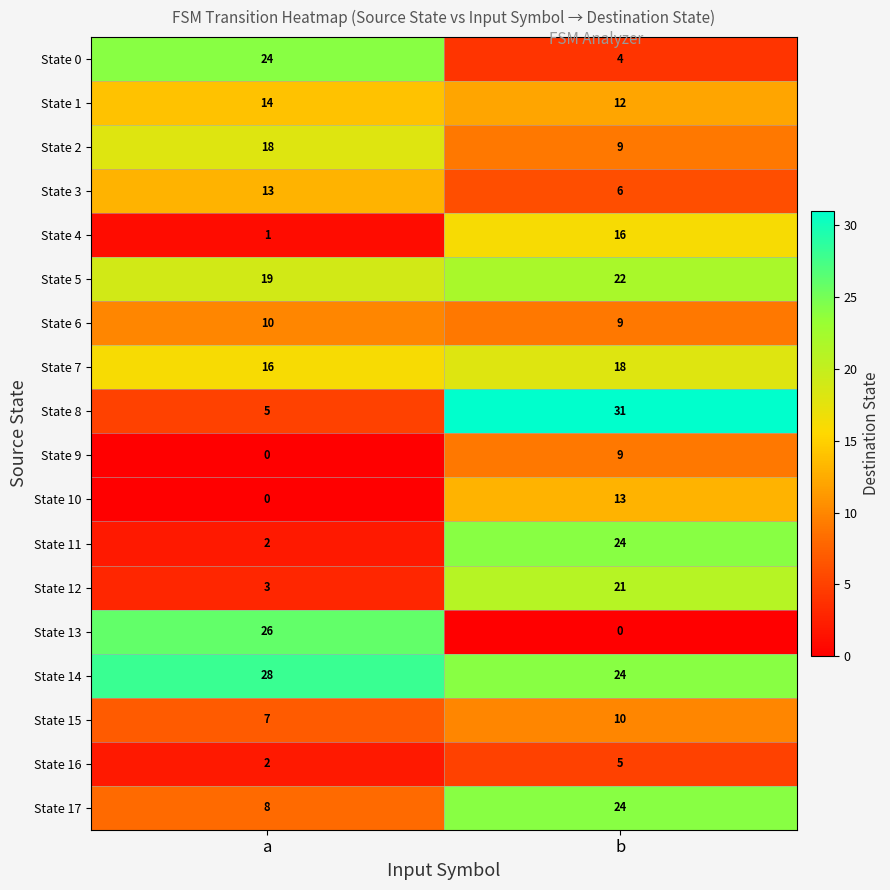

The State 12 series shows 21 at b. True or false?

True